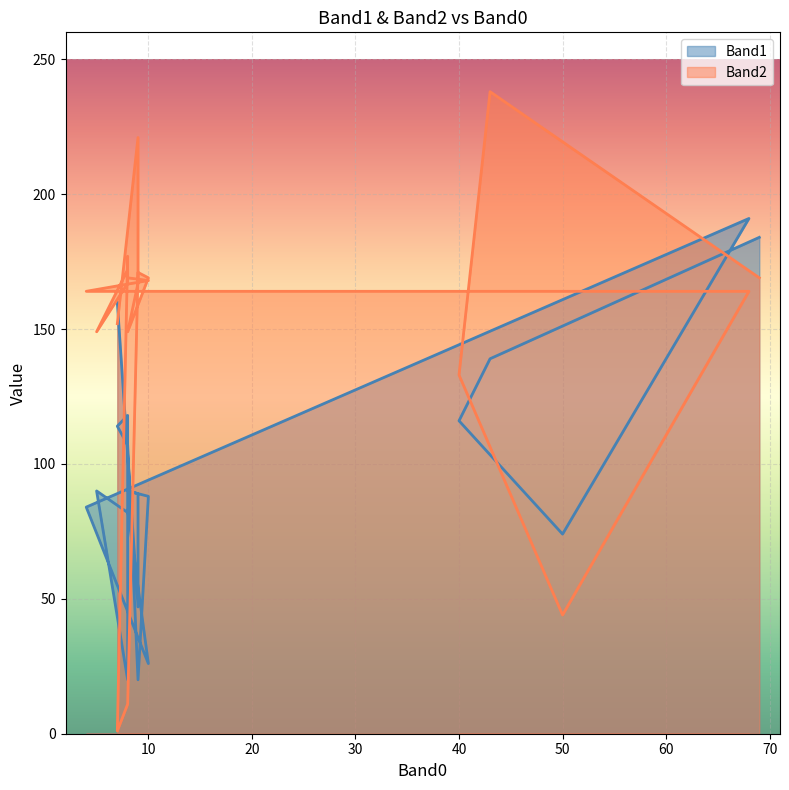

What is the value of the Band1 point at the 19th from the left?

20